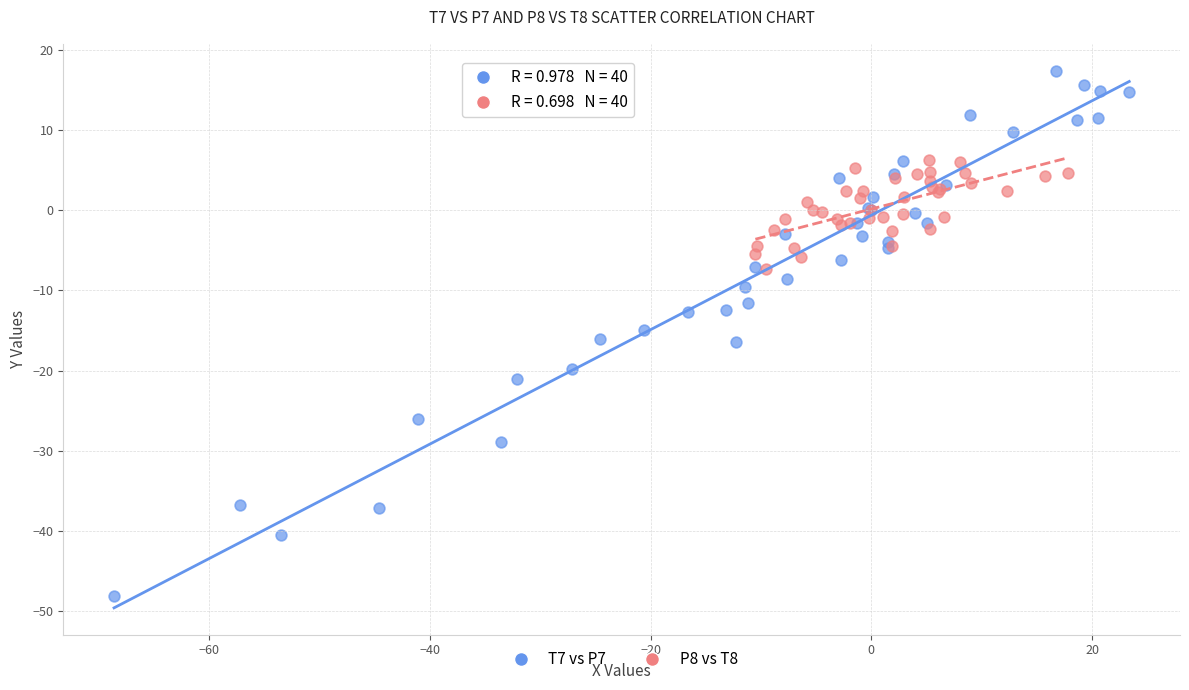

Which series contains the highest Y value?

T7 vs P7